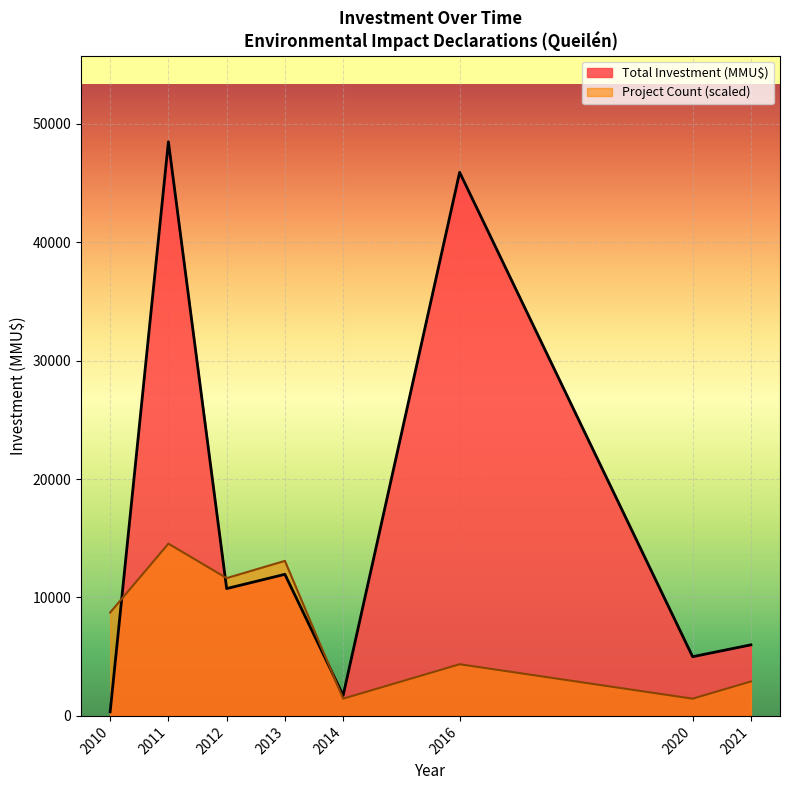

The value of Project Count (scaled) at 2013 is 13089.1. True or false?

True